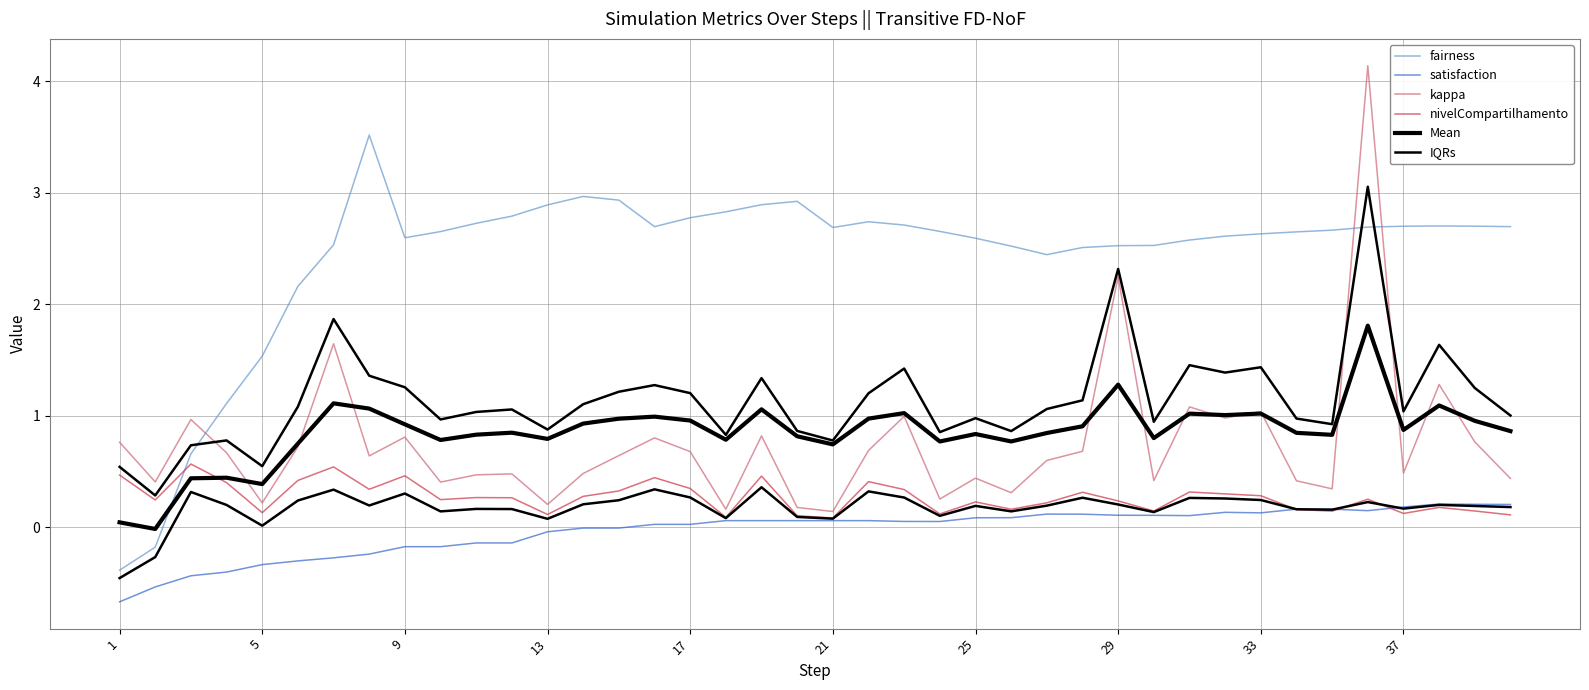

How many negative values does the Mean series have?

1